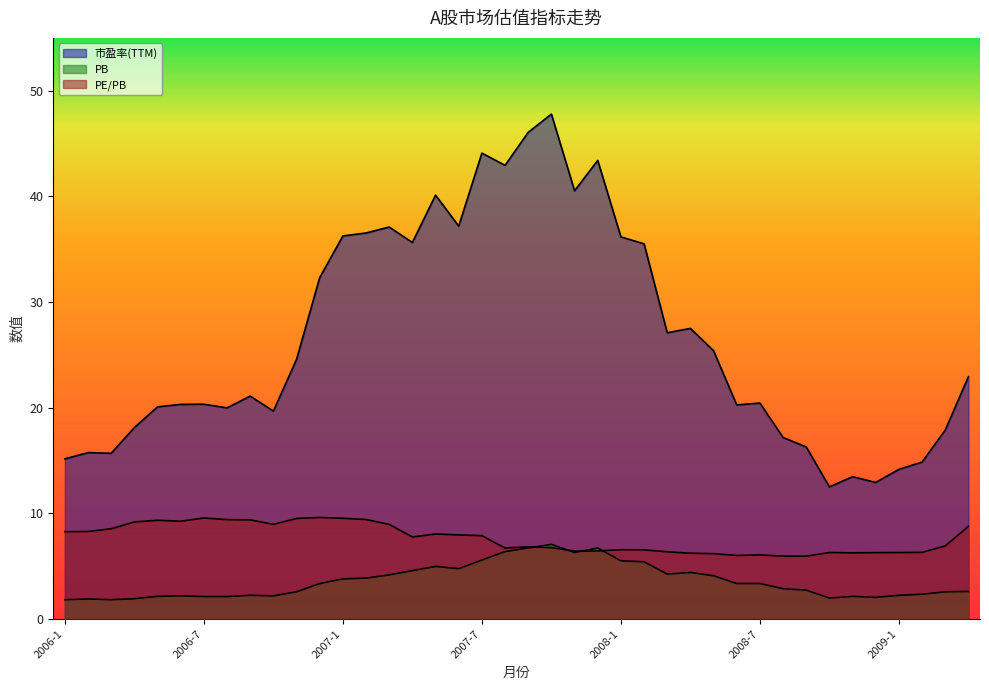

What is the lowest value of the 市盈率(TTM) series?

12.5